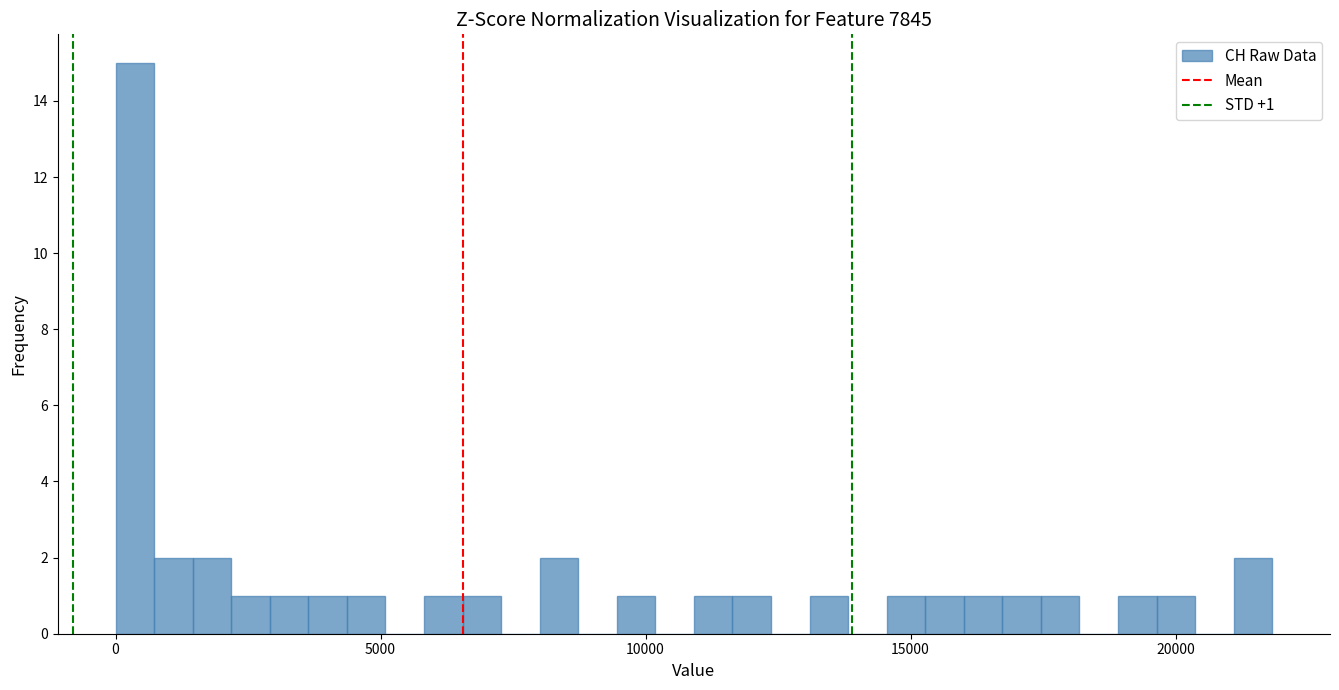

Around what value on the x-axis is the tallest bar? Give the approximate position of its centre, as read against the axis.

500